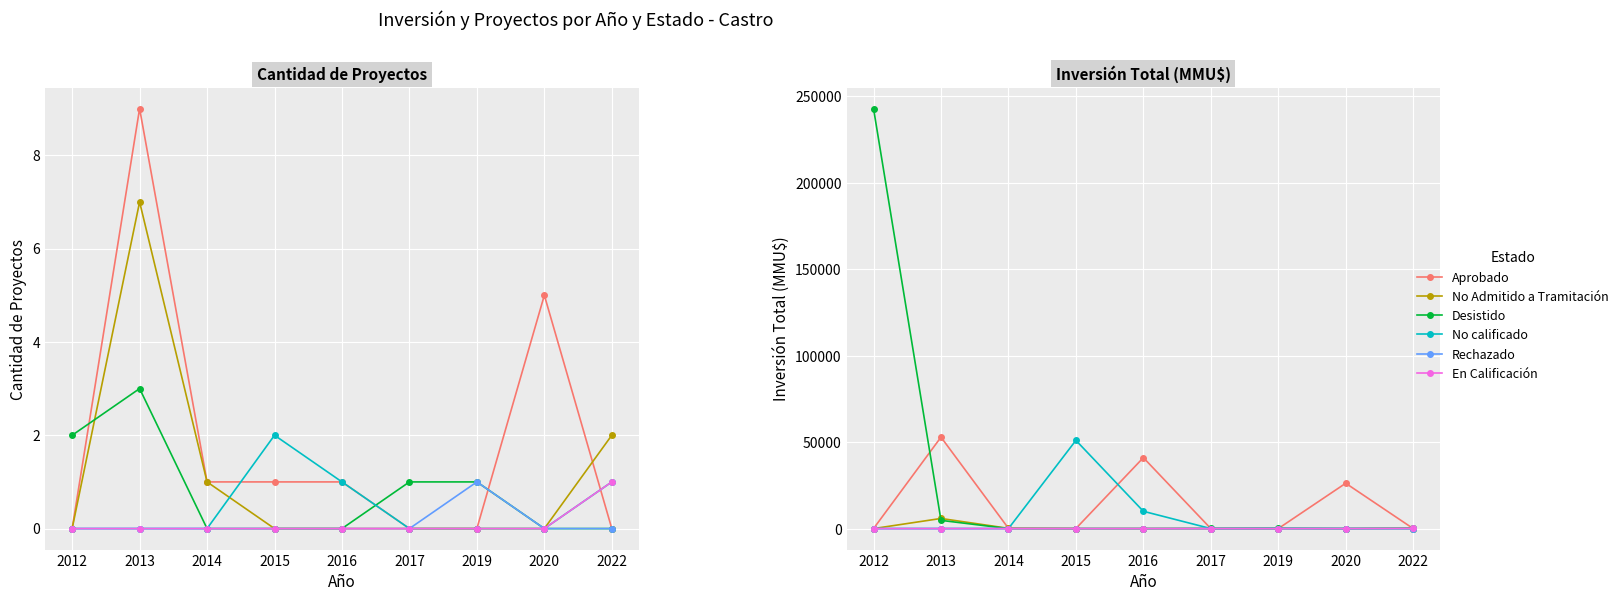

List the labels in order of Desistido value, smallest first.

2014, 2015, 2016, 2020, 2022, 2017, 2019, 2013, 2012